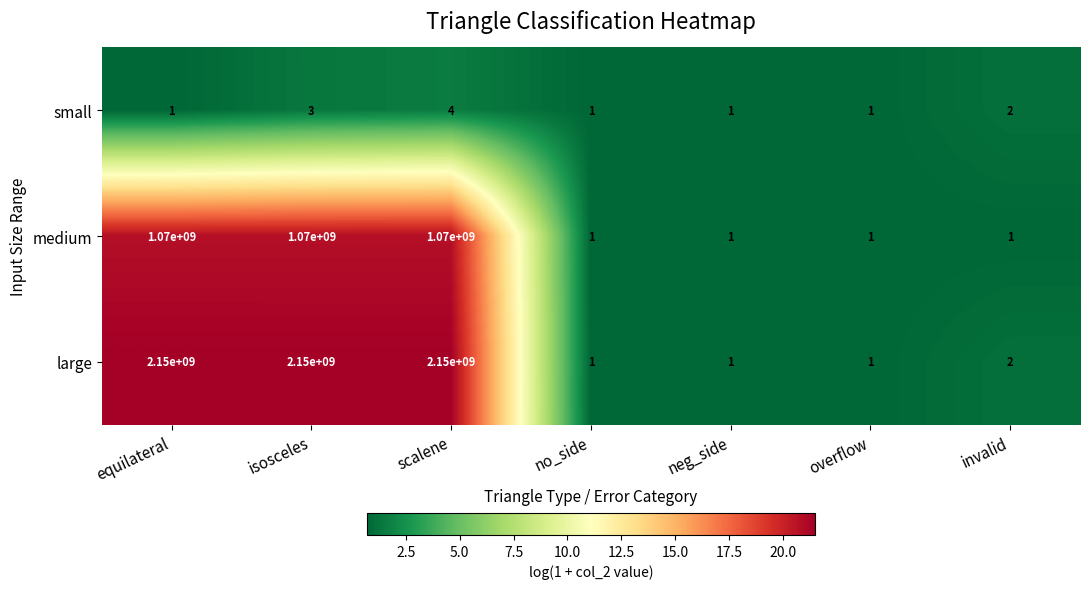

Is it true that large equals 1 at no_side?

True